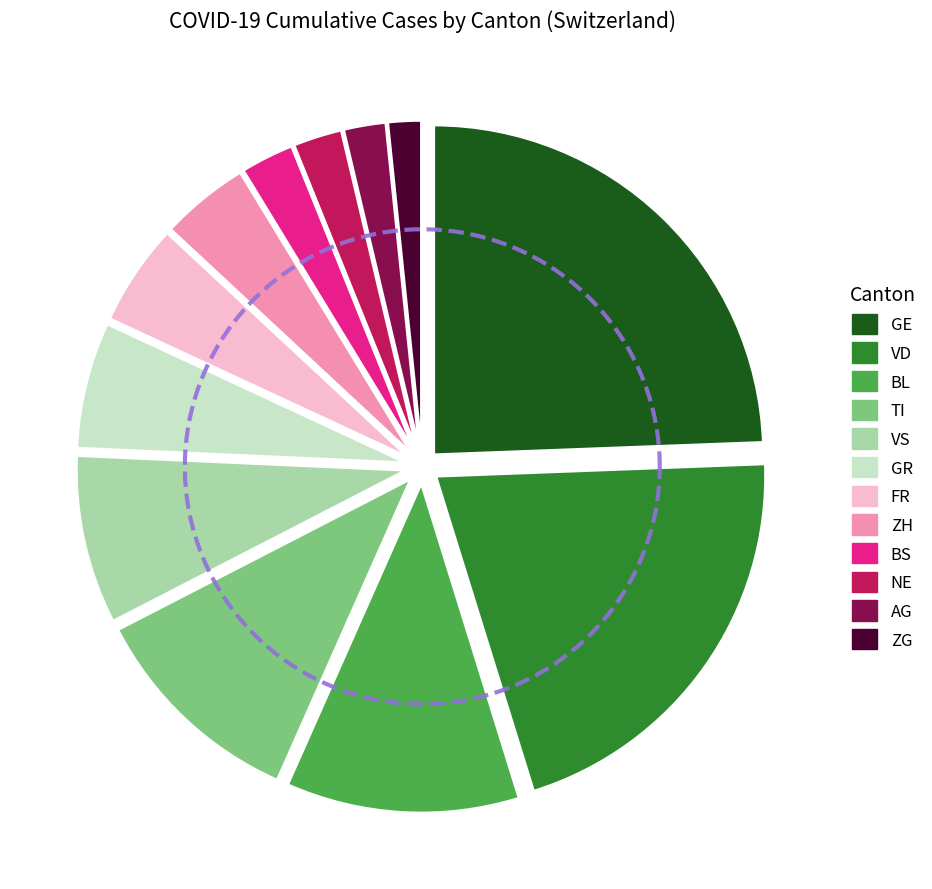

Between BS and TI, which is larger?

TI